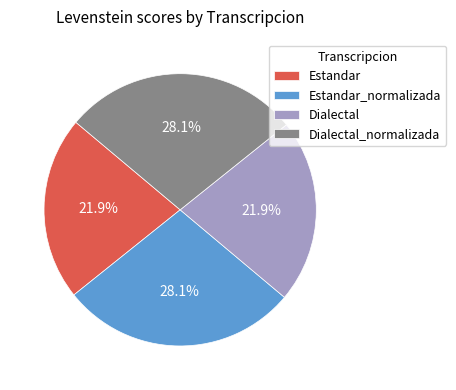

What is the total percentage of Dialectal and Estandar_normalizada?

50.0%